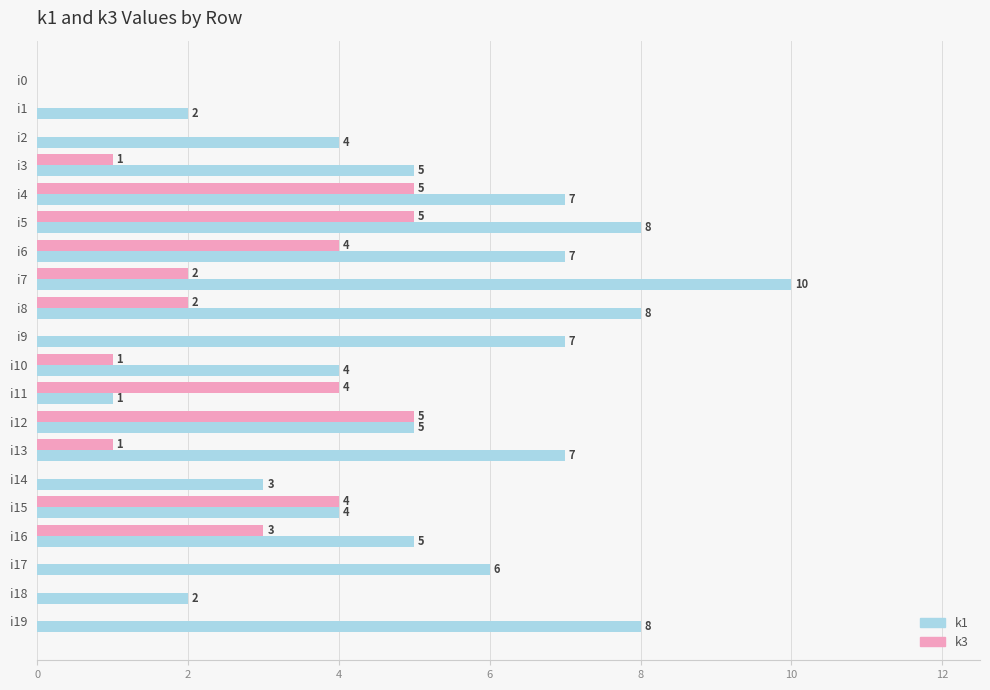

How many positive values does the k1 series have?

19